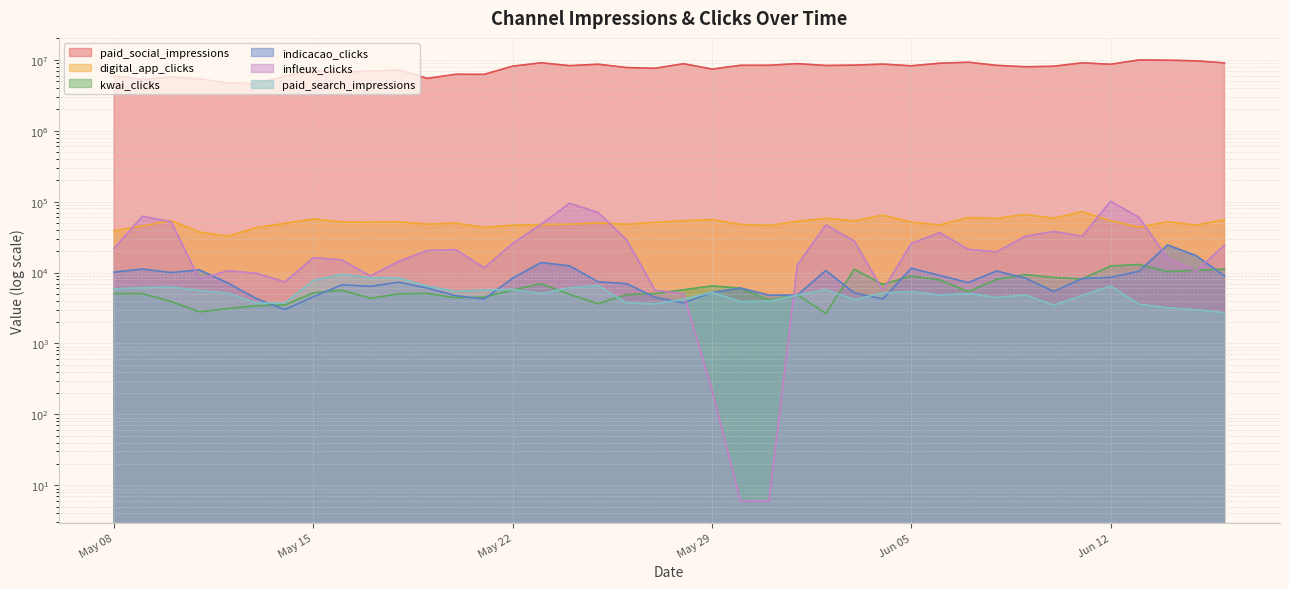

What is the sum of all kwai_clicks values?

253379